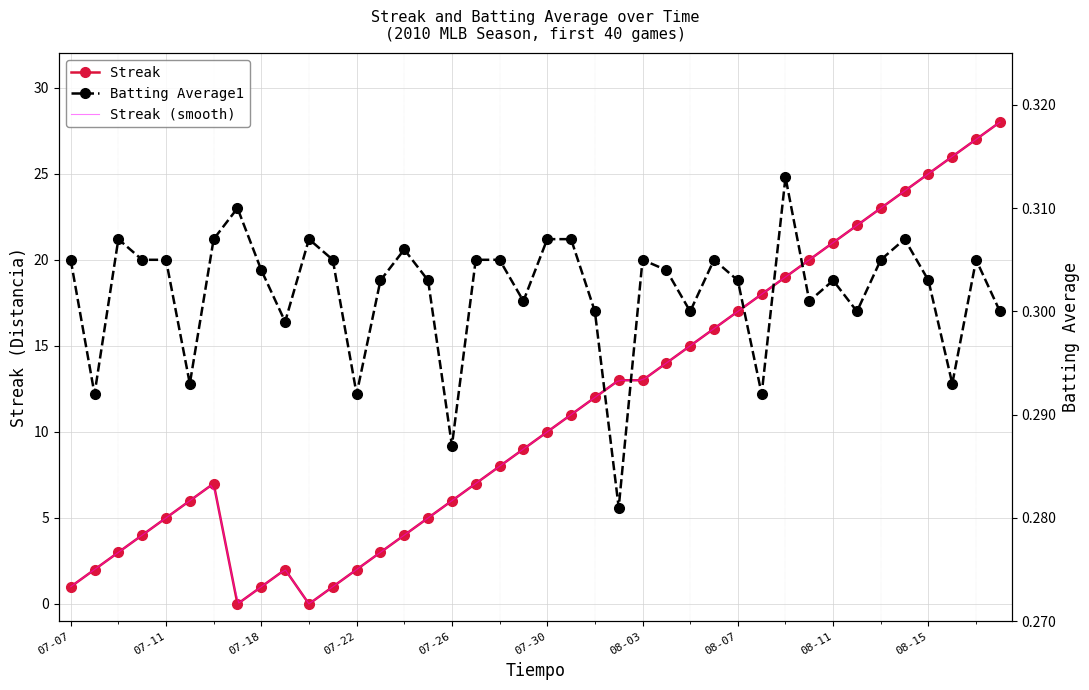

What is the maximum value for Streak?

28